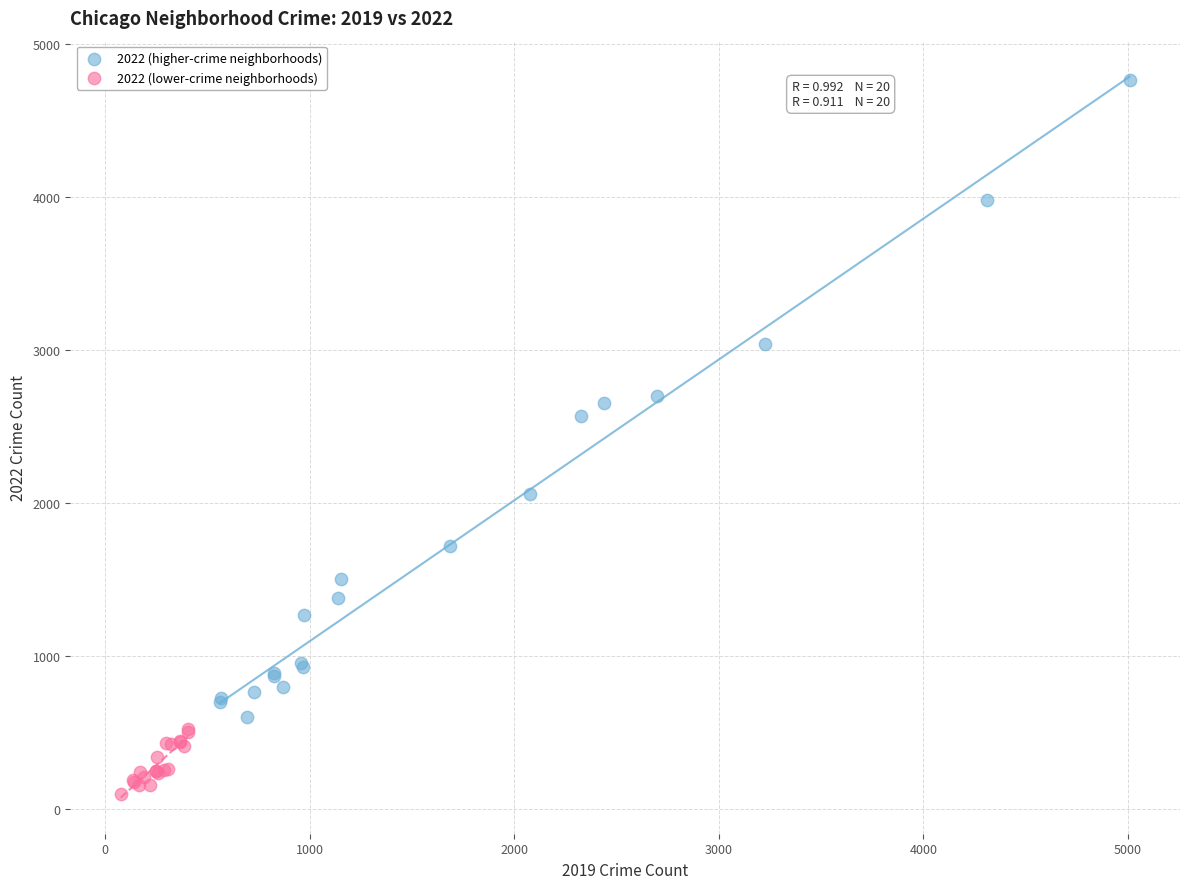

Which series contains the highest Y value?

2022 (higher-crime neighborhoods)